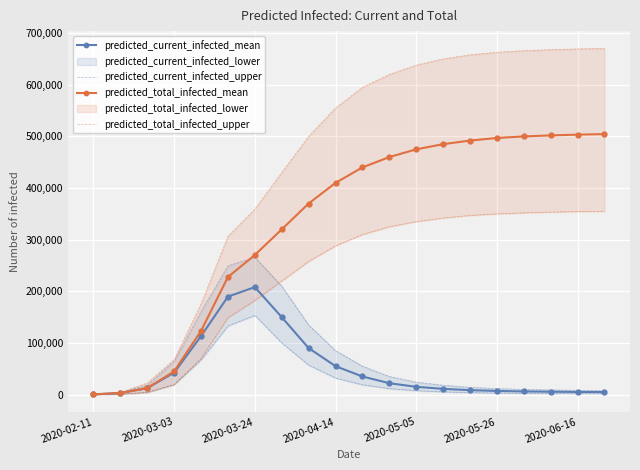

The value of predicted_current_infected_mean at 2020-05-26 is 7000. True or false?

True